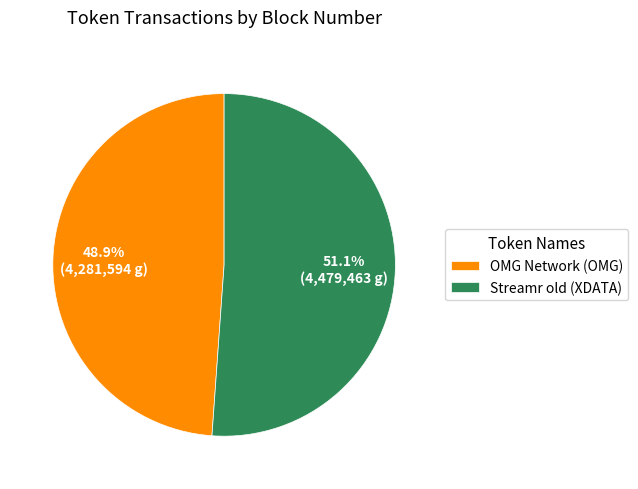

What percentage is the Streamr old (XDATA) slice, to the nearest percent?

51%